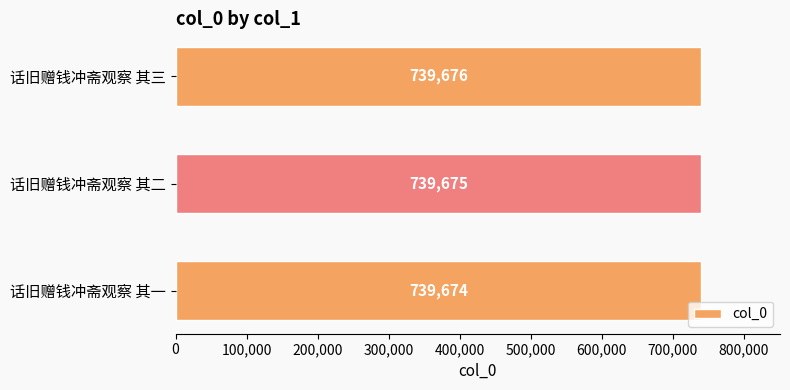

How many distinct data groups are displayed?

1